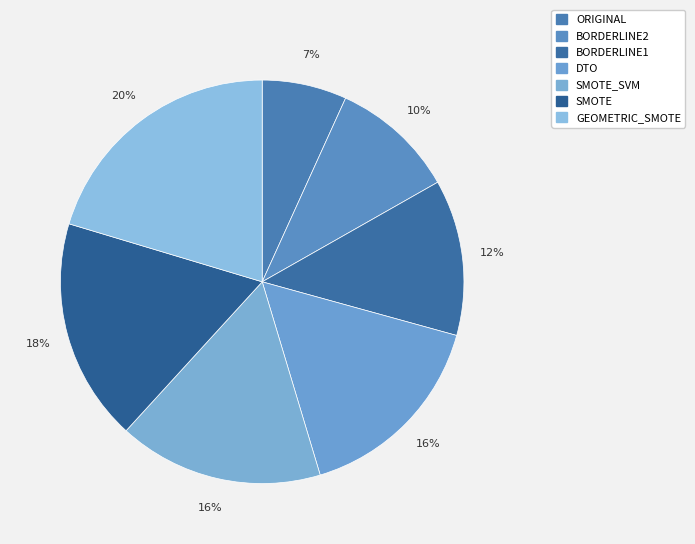

To the nearest percent, what is the average slice percentage?

14%